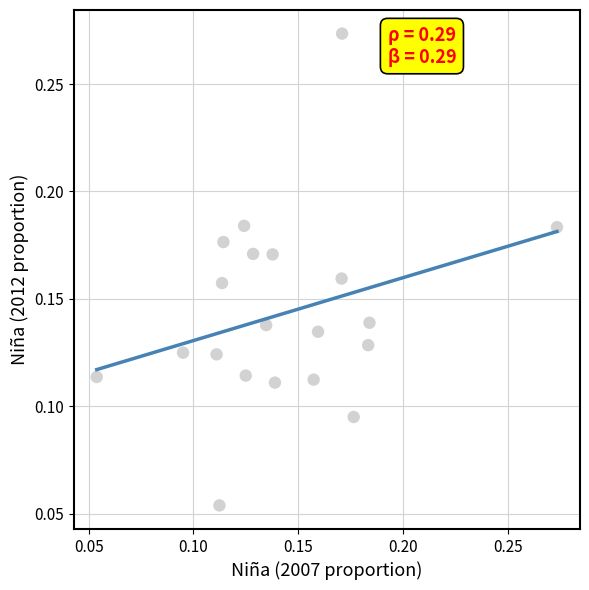

How many data points are displayed?

20